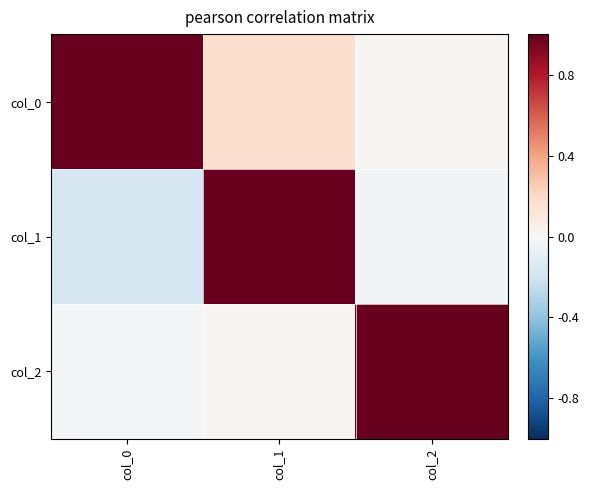

At which category is the sum across all series the highest?

col_1